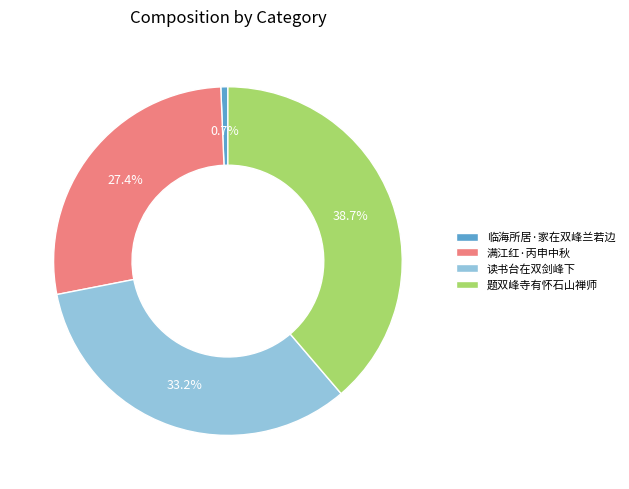

What percentage do 读书台在双剑峰下 and 满江红·丙申中秋 together represent?

60.6%